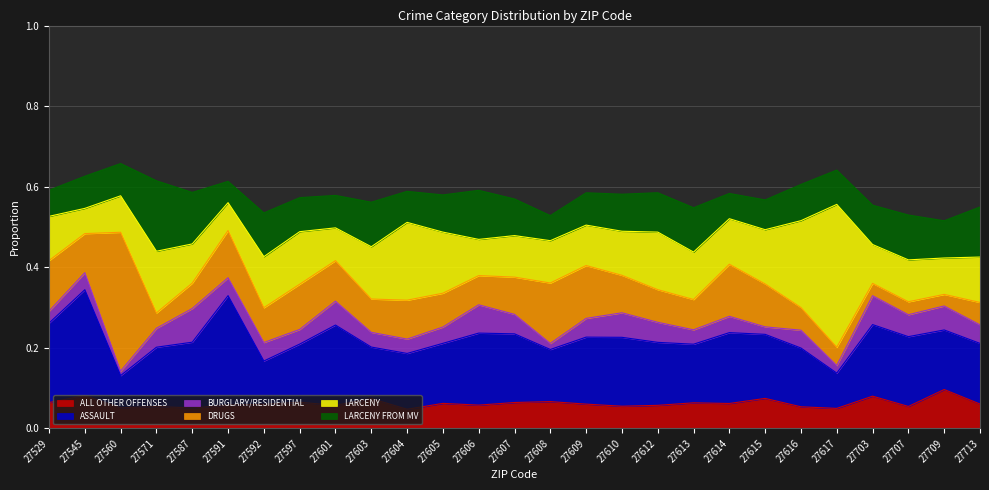

List the series in order of their peak value, highest first.

LARCENY, DRUGS, ASSAULT, LARCENY FROM MV, ALL OTHER OFFENSES, BURGLARY/RESIDENTIAL